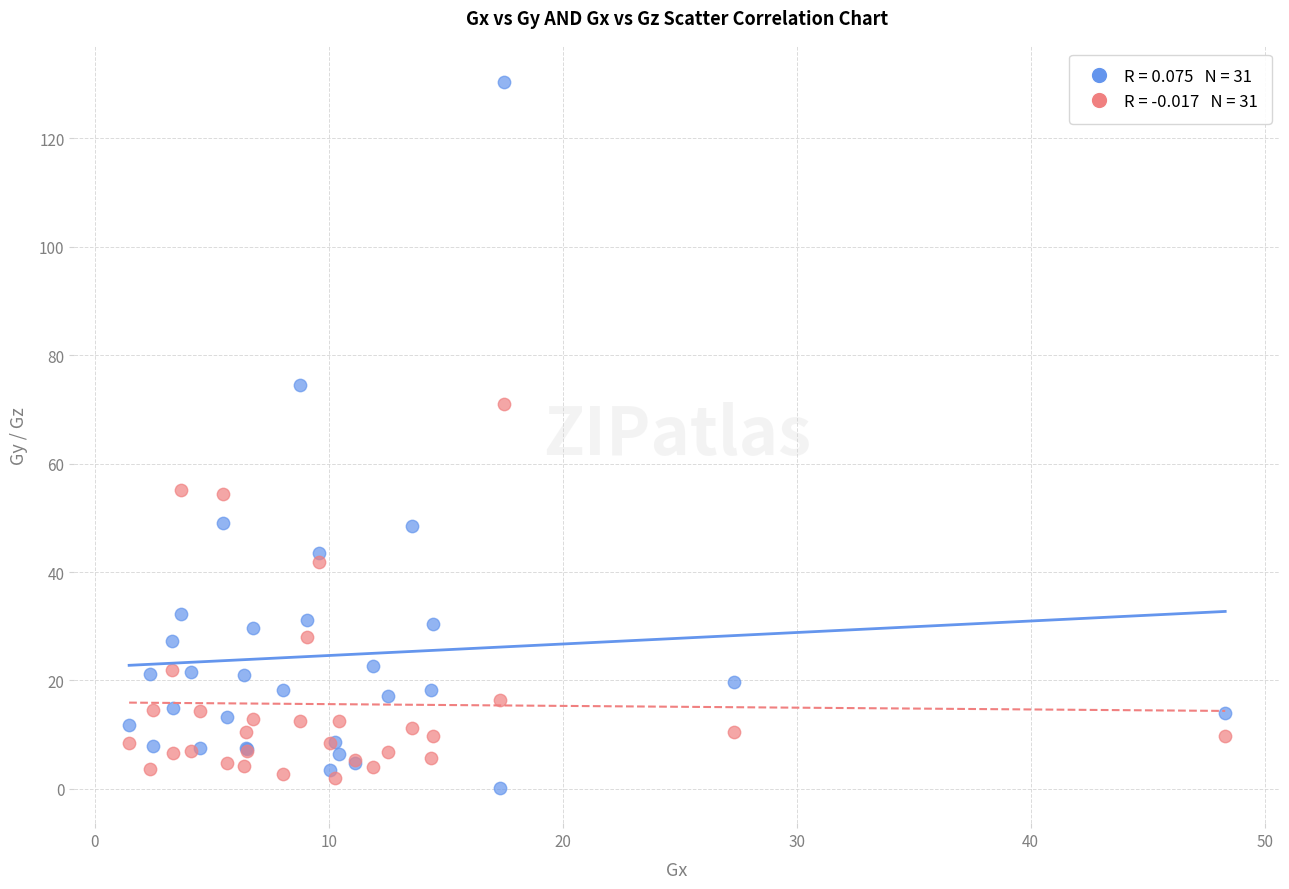

Across all series, what Y value is closest to 65?

71.0